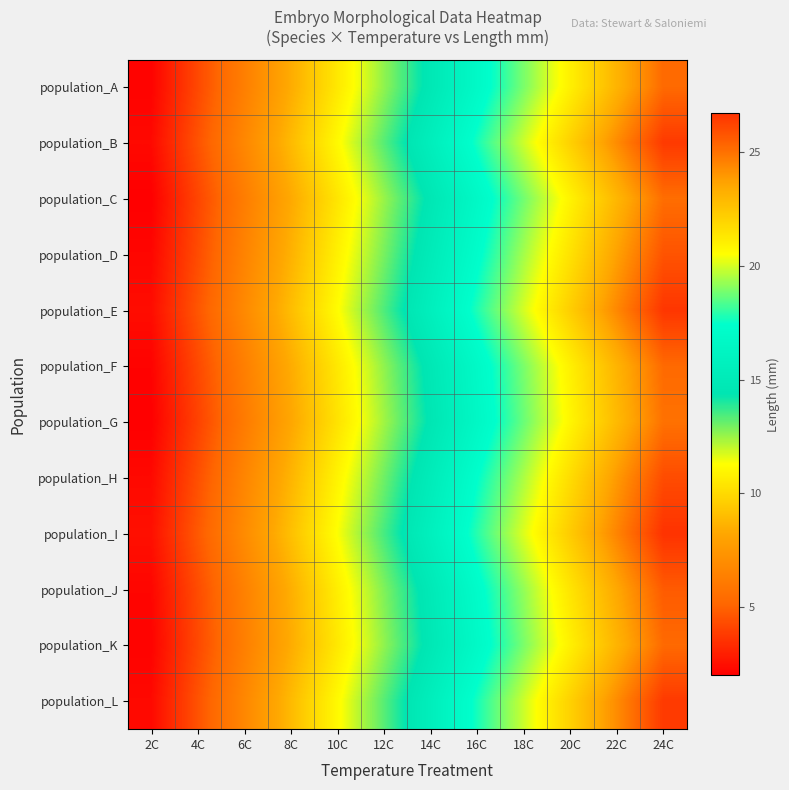

Reading left to right, what are all the values shown in this chart?

population_A: 2C=2.1	4C=4.2	6C=6.3	8C=8.4	10C=10.5	12C=12.6	14C=14.7	16C=16.8	18C=18.9	20C=21.0	22C=23.1	24C=25.2
population_B: 2C=2.3	4C=4.5	6C=6.7	8C=8.9	10C=11.1	12C=13.3	14C=15.5	16C=17.7	18C=19.9	20C=22.1	22C=24.3	24C=26.5
population_C: 2C=2.0	4C=4.1	6C=6.2	8C=8.3	10C=10.4	12C=12.5	14C=14.6	16C=16.7	18C=18.8	20C=20.9	22C=23.0	24C=25.1
population_D: 2C=2.2	4C=4.3	6C=6.5	8C=8.6	10C=10.8	12C=12.9	14C=15.1	16C=17.2	18C=19.4	20C=21.5	22C=23.7	24C=25.8
population_E: 2C=2.4	4C=4.6	6C=6.8	8C=9.0	10C=11.2	12C=13.4	14C=15.6	16C=17.8	18C=20.0	20C=22.2	22C=24.4	24C=26.6
population_F: 2C=2.1	4C=4.2	6C=6.3	8C=8.4	10C=10.5	12C=12.6	14C=14.7	16C=16.8	18C=18.9	20C=21.0	22C=23.1	24C=25.2
population_G: 2C=2.0	4C=4.0	6C=6.1	8C=8.2	10C=10.3	12C=12.4	14C=14.5	16C=16.6	18C=18.7	20C=20.8	22C=22.9	24C=25.0
population_H: 2C=2.3	4C=4.4	6C=6.6	8C=8.7	10C=10.9	12C=13.0	14C=15.2	16C=17.4	18C=19.5	20C=21.7	22C=23.9	24C=26.0
population_I: 2C=2.5	4C=4.7	6C=6.9	8C=9.1	10C=11.3	12C=13.5	14C=15.7	16C=17.9	18C=20.1	20C=22.3	22C=24.5	24C=26.7
population_J: 2C=2.2	4C=4.3	6C=6.4	8C=8.5	10C=10.7	12C=12.8	14C=14.9	16C=17.1	18C=19.2	20C=21.4	22C=23.5	24C=25.6
population_K: 2C=2.1	4C=4.2	6C=6.3	8C=8.4	10C=10.5	12C=12.6	14C=14.7	16C=16.8	18C=18.9	20C=21.0	22C=23.1	24C=25.2
population_L: 2C=2.3	4C=4.5	6C=6.7	8C=8.9	10C=11.1	12C=13.3	14C=15.5	16C=17.7	18C=19.9	20C=22.1	22C=24.3	24C=26.5